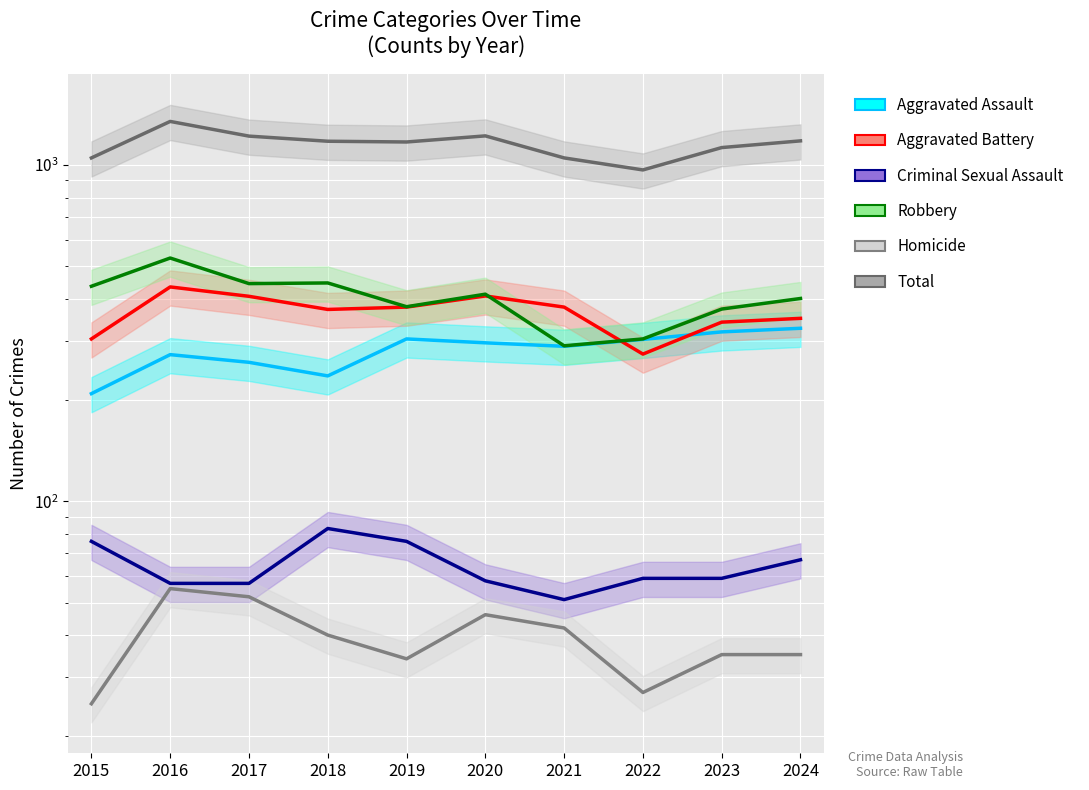

What is the difference between the highest and lowest values at 2024?

1145